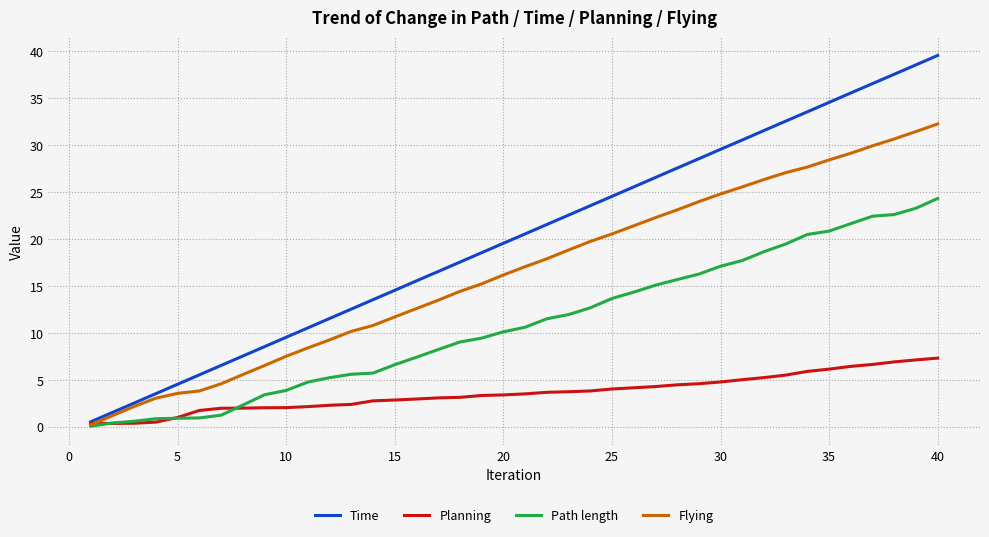

Which series has the largest range (max minus min)?

Time